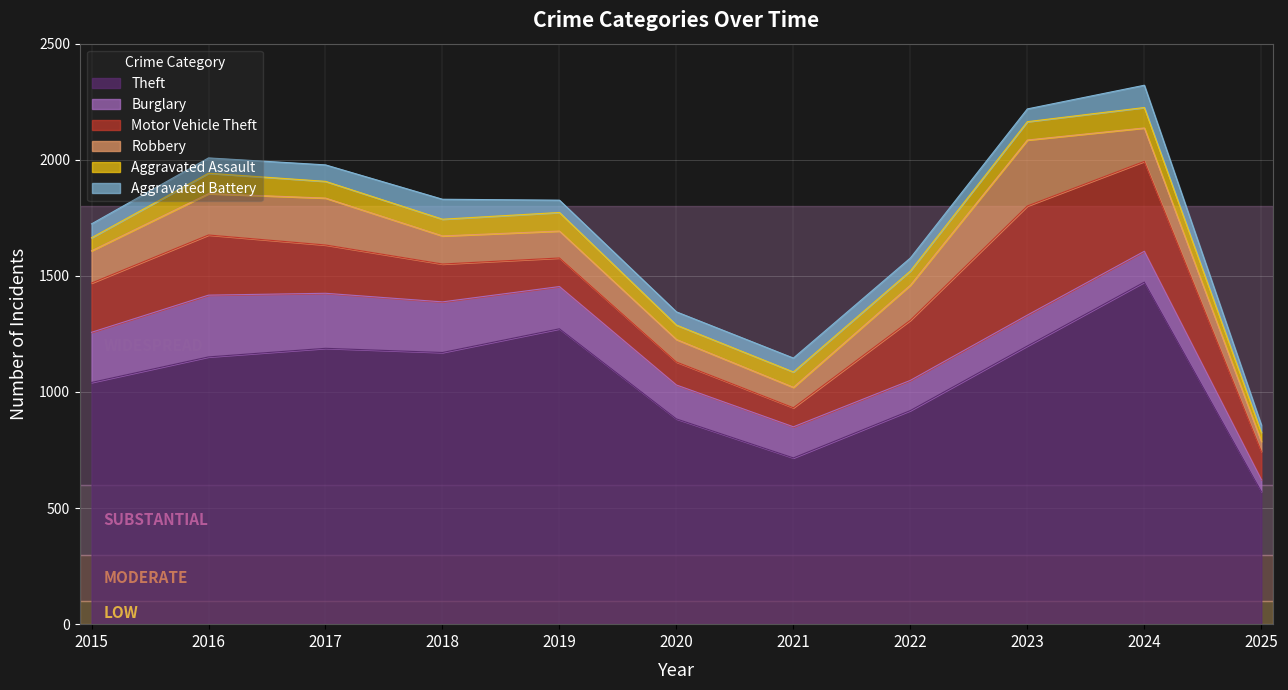

Between 2022 and 2023, which series saw the biggest shift?

Theft